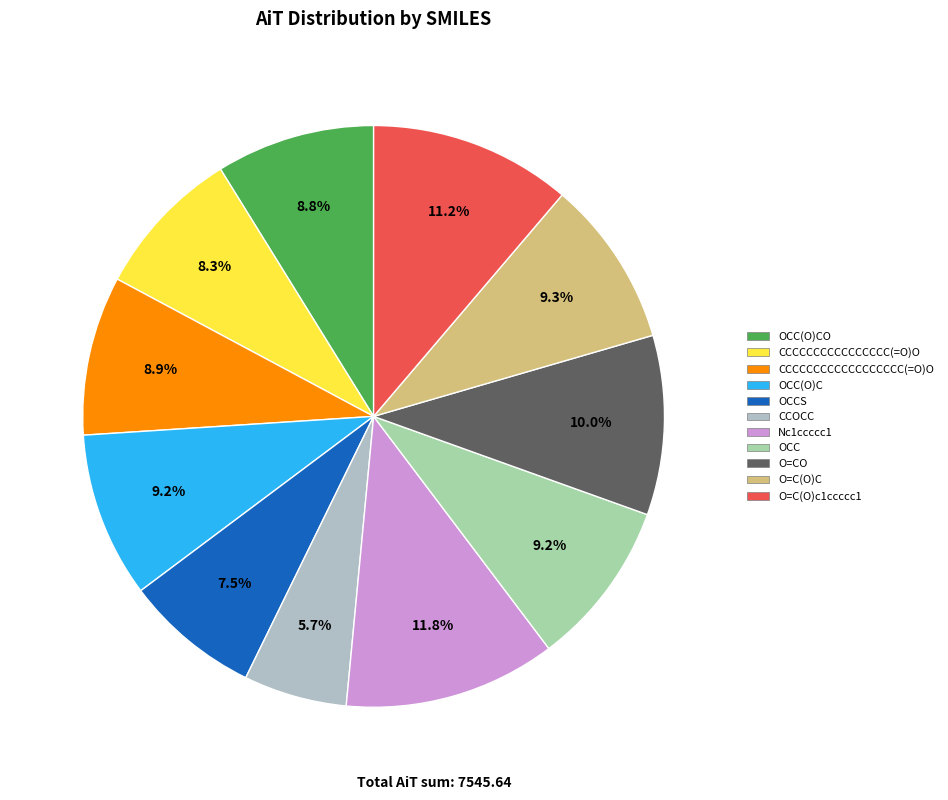

Which category has the smallest portion of the pie?

CCOCC